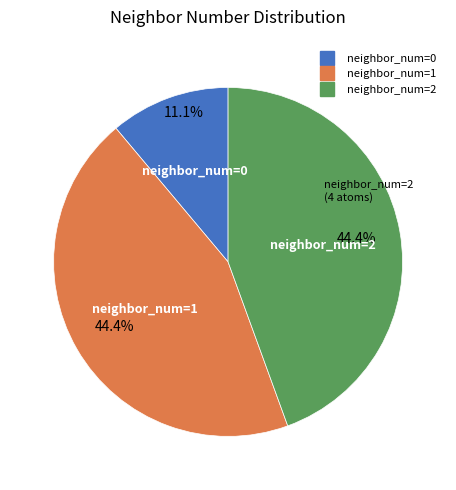

Does neighbor_num=1 represent more than half of the total?

No